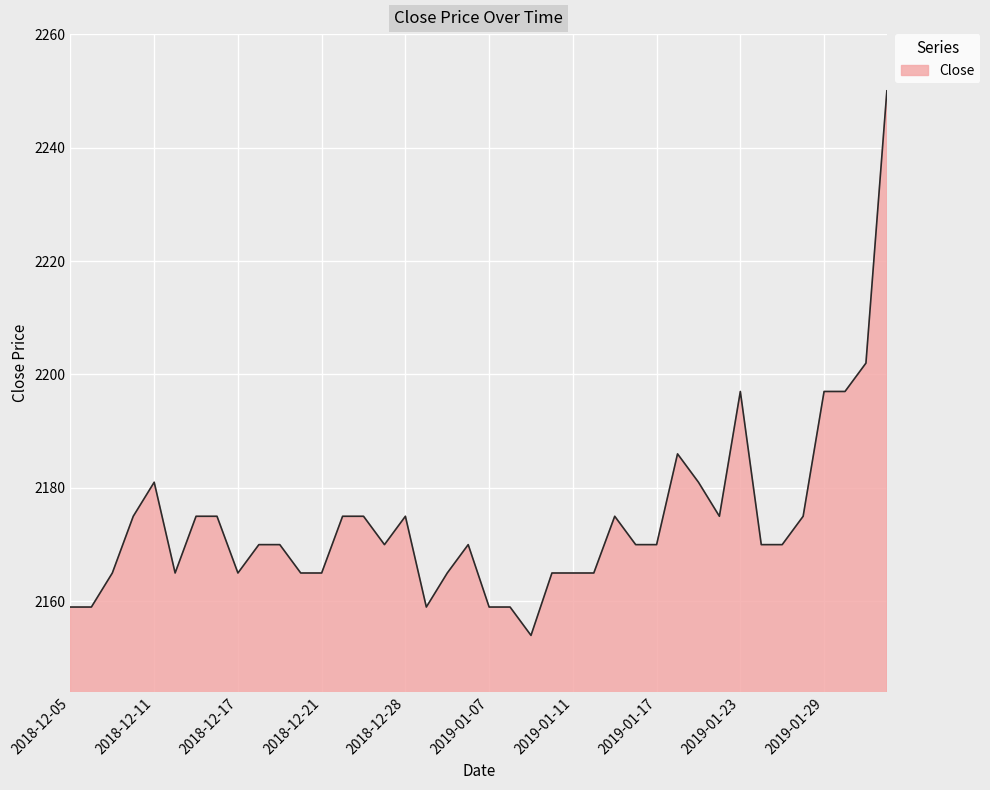

What is the minimum value shown in the chart?

2154